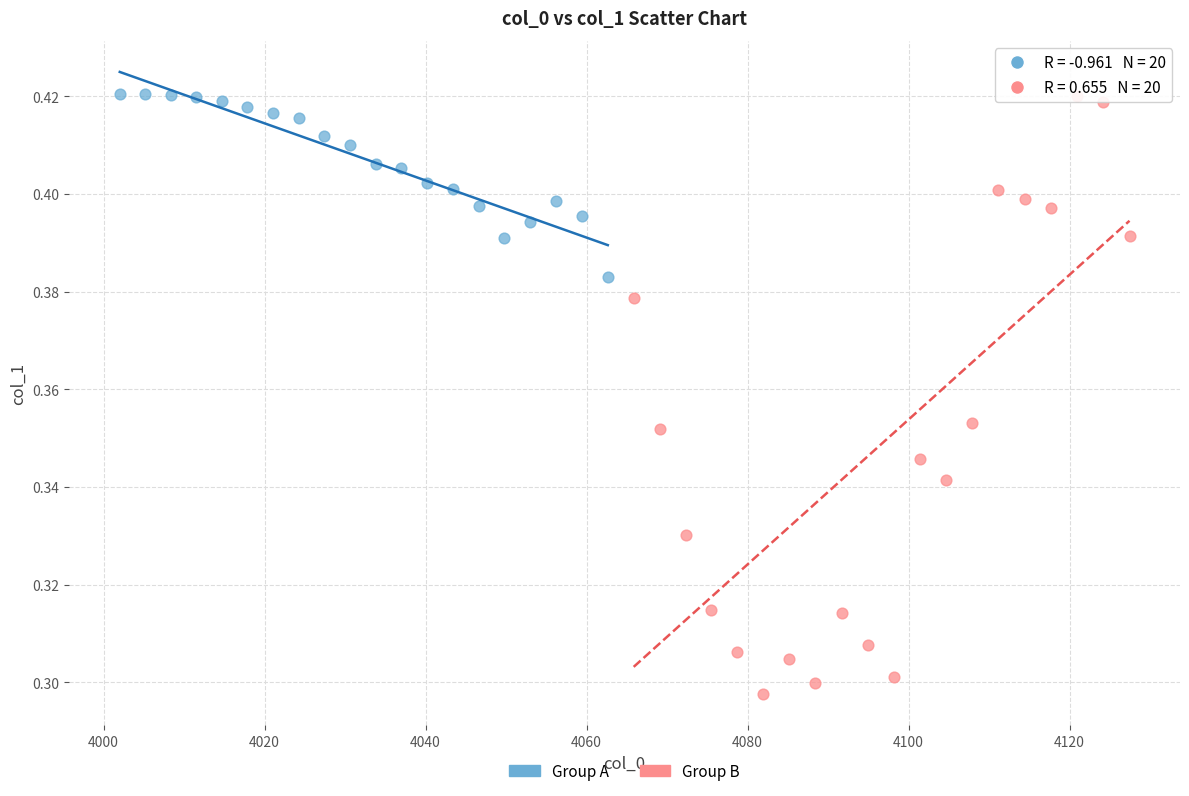

What are all the series names shown in the legend?

Group A, Group B